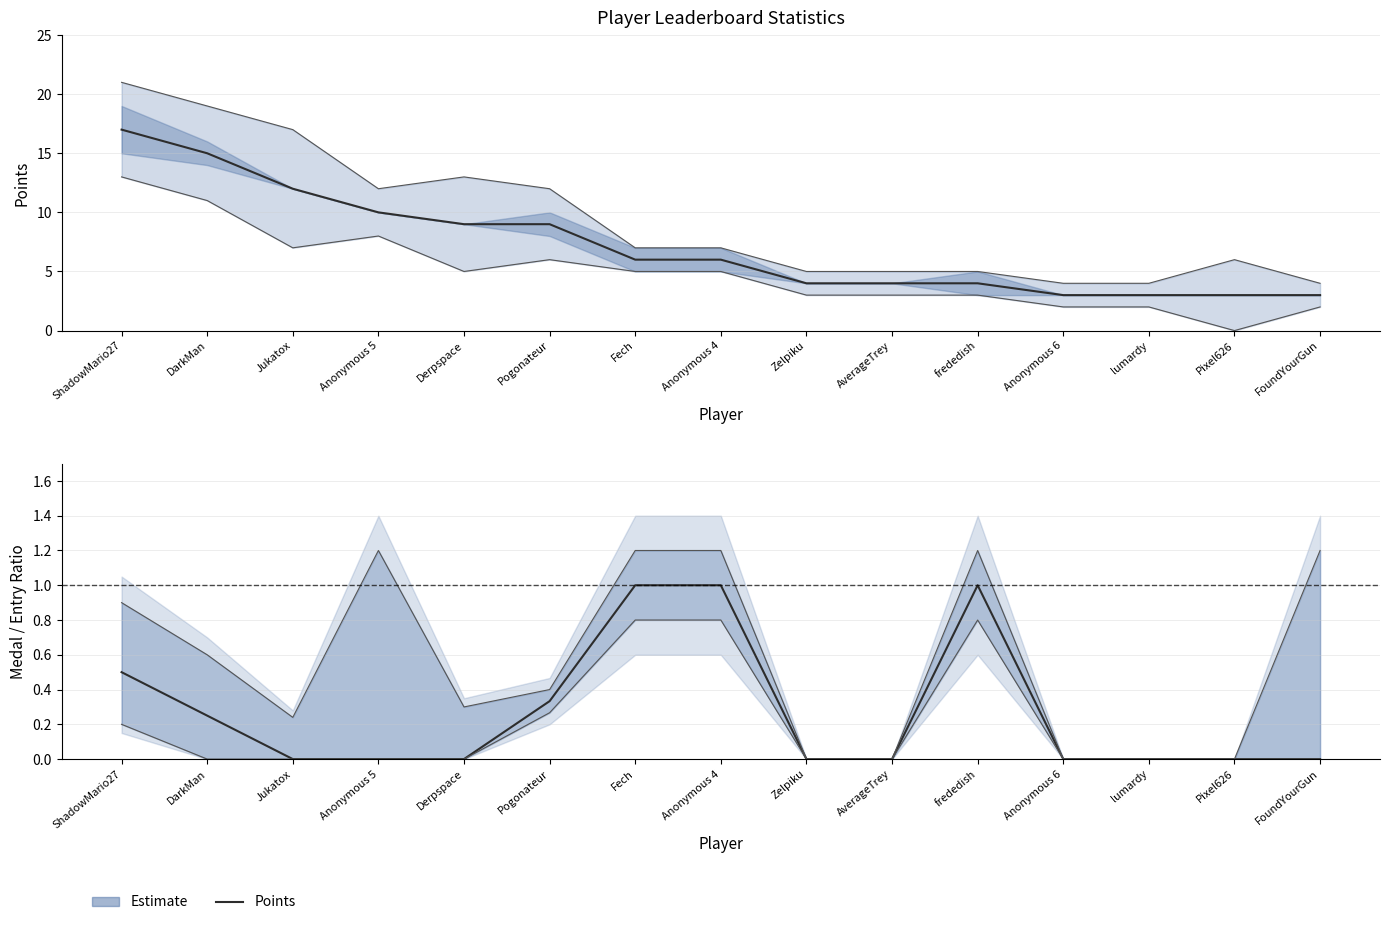

The value at Pixel626 is 3. True or false?

True